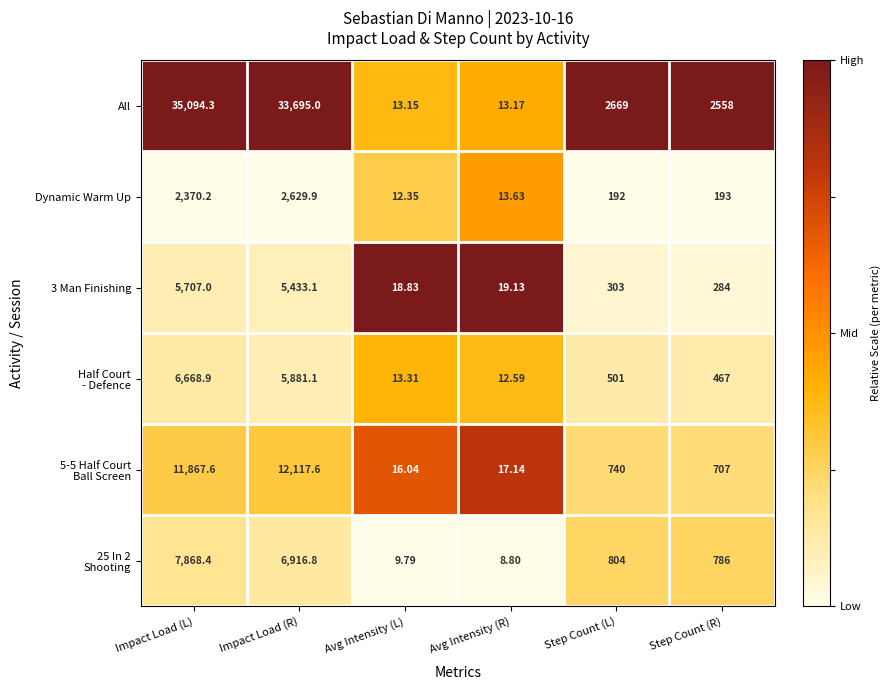

Where is All nearest to the value 17553?

Step Count (L)